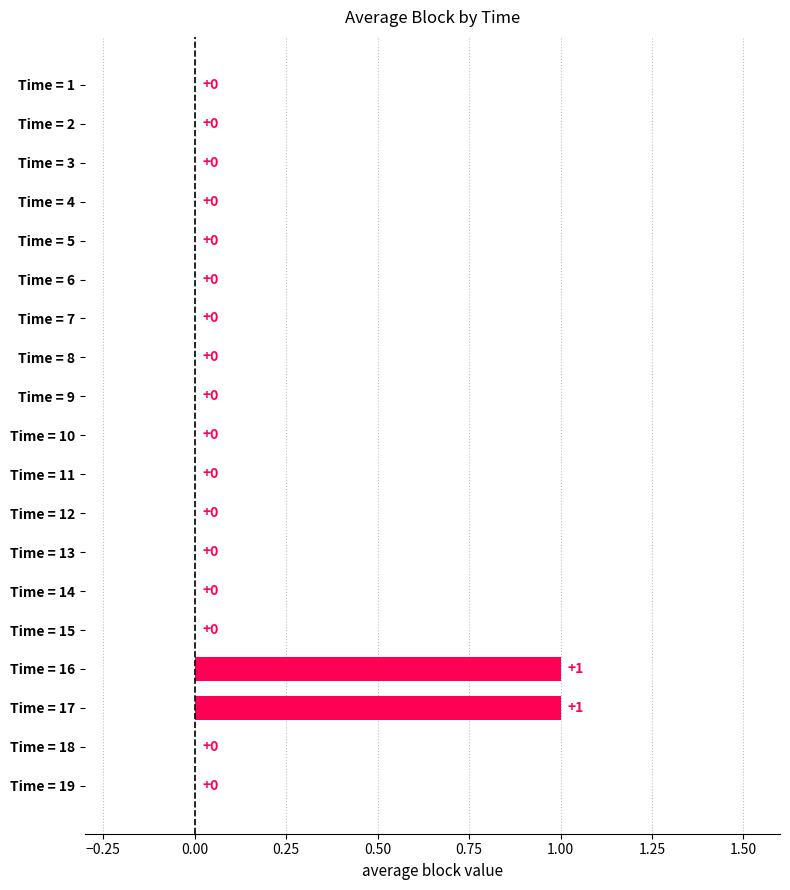

The value at Time = 7 is 0. True or false?

True